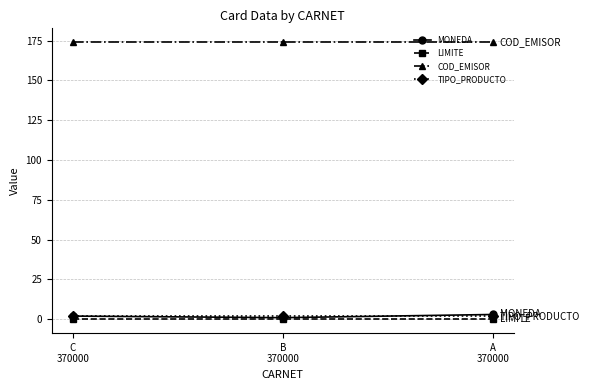

Reading left to right, list all the values displayed in this chart.

MONEDA: 2	1	3
LIMITE: 0	0	0
COD_EMISOR: 174	174	174
TIPO_PRODUCTO: 2	2	2